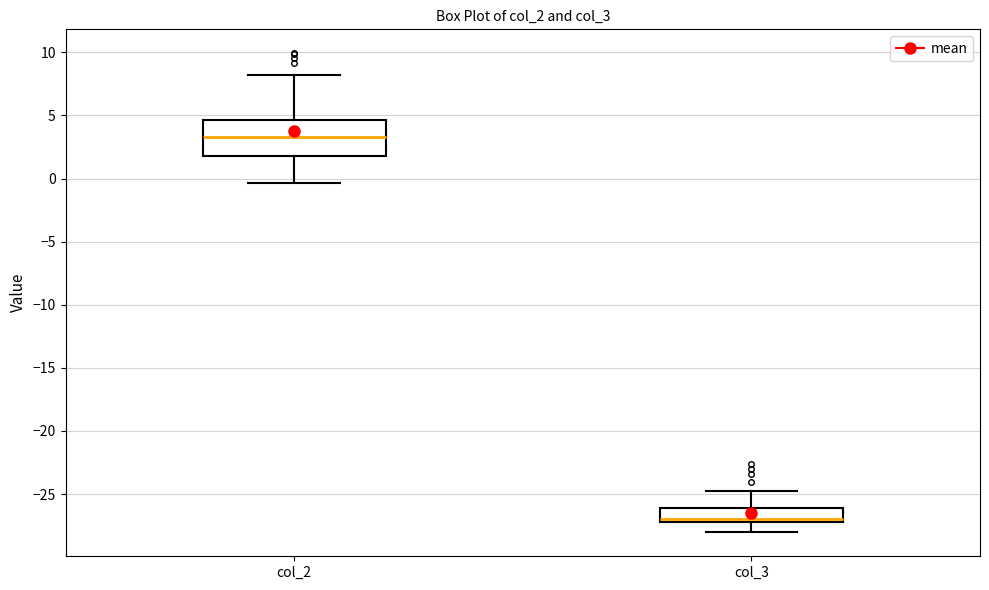

Reading left to right, transcribe this box plot: for each box, give where its median line is, the range the box spans, and where its two whiskers end, as read against the y-axis. The values are not printed on the chart, so give them approximately, as read against the axis.

col_2: median 3.5, box 2.0 to 4.5, whiskers -0.5 to 8.0
col_3: median -27.0 (just above the box's lower edge), box -27.0 to -26.0, whiskers -28.0 to -25.0